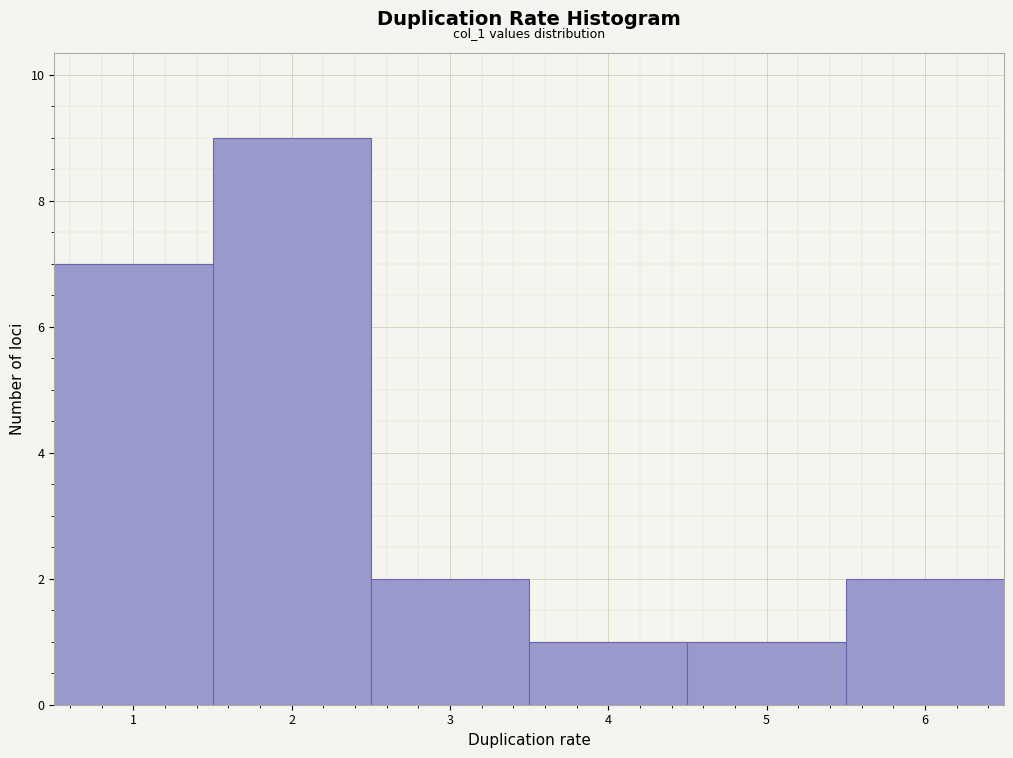

Over which range of the x-axis is the bar tallest?

1.5 to 2.5